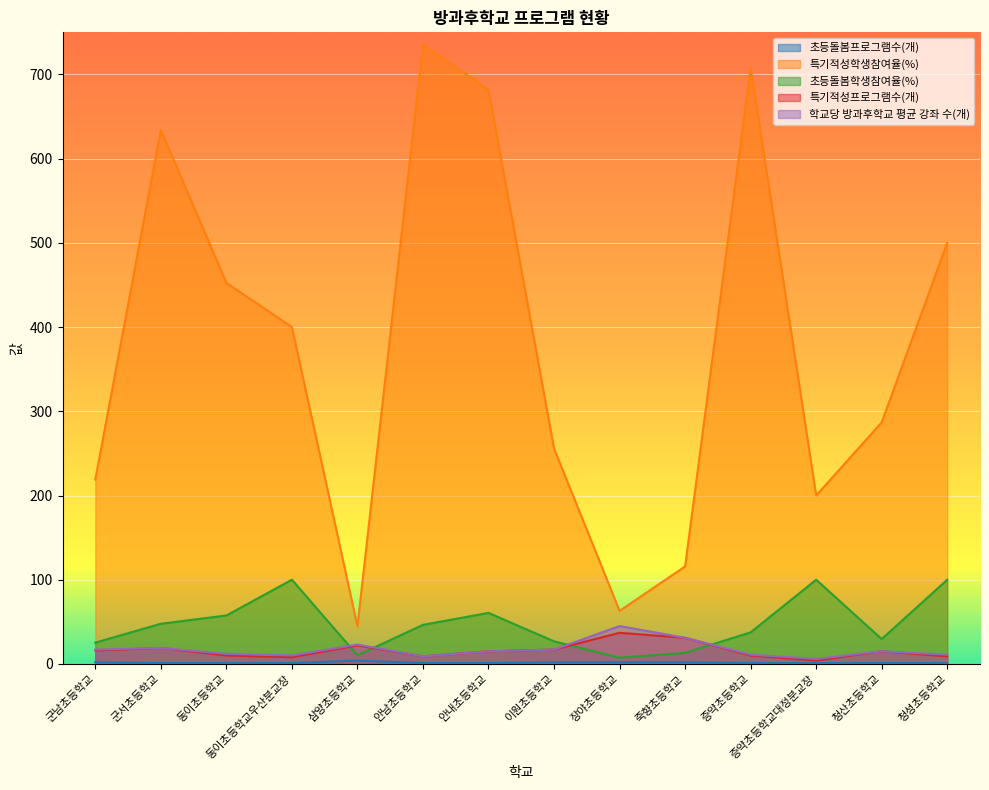

What is the total value across all series at 증약초등학교?

767.8